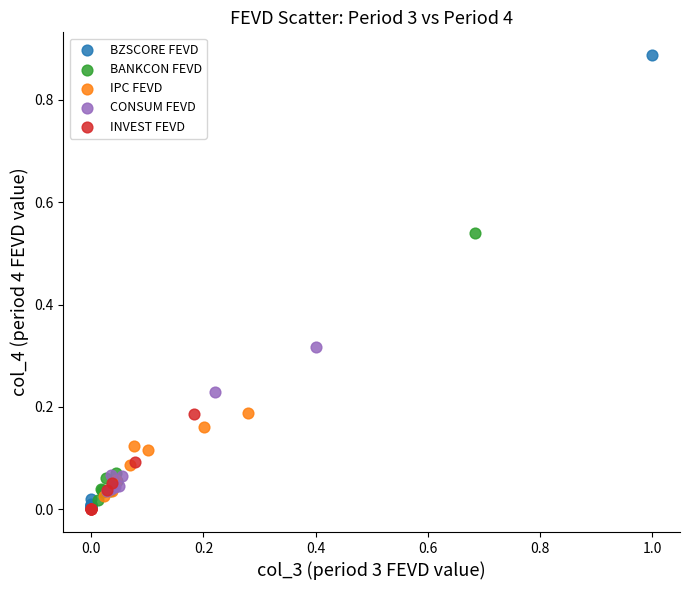

Which series has the largest Y range (max minus min)?

BZSCORE FEVD